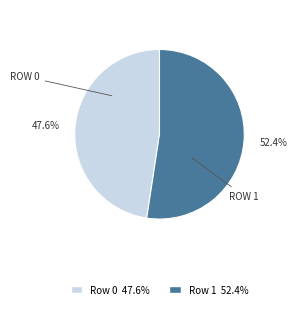

Approximately how many times larger is the value at Row 1 compared to Row 0?

1.1